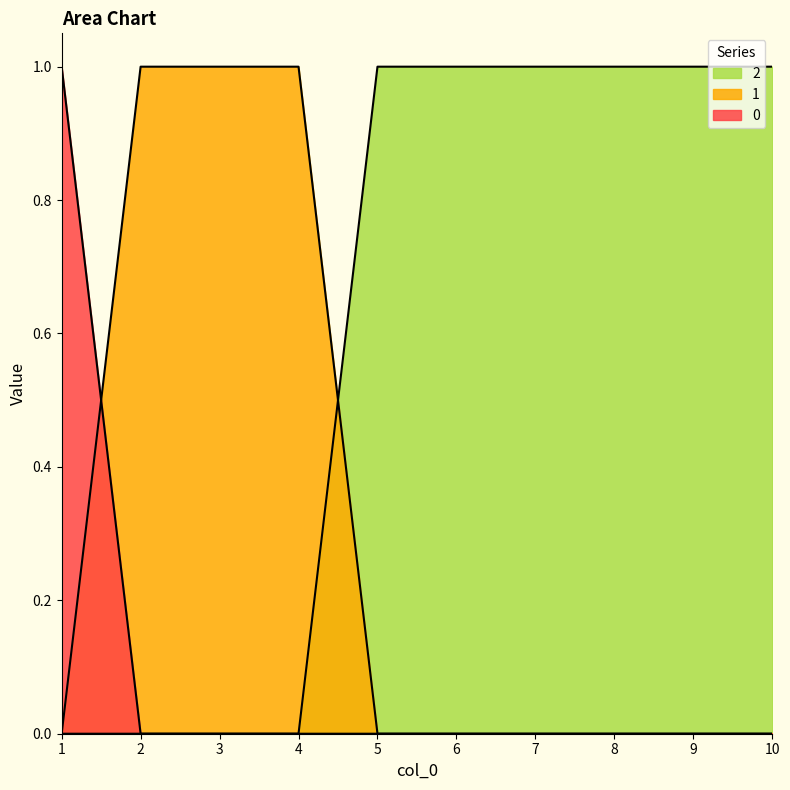

At how many categories does at least one series exceed 0?

10